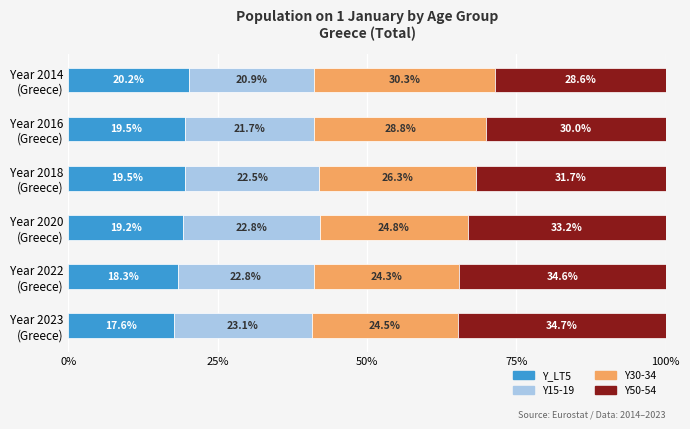

What is the maximum value for Y_LT5?

20.2